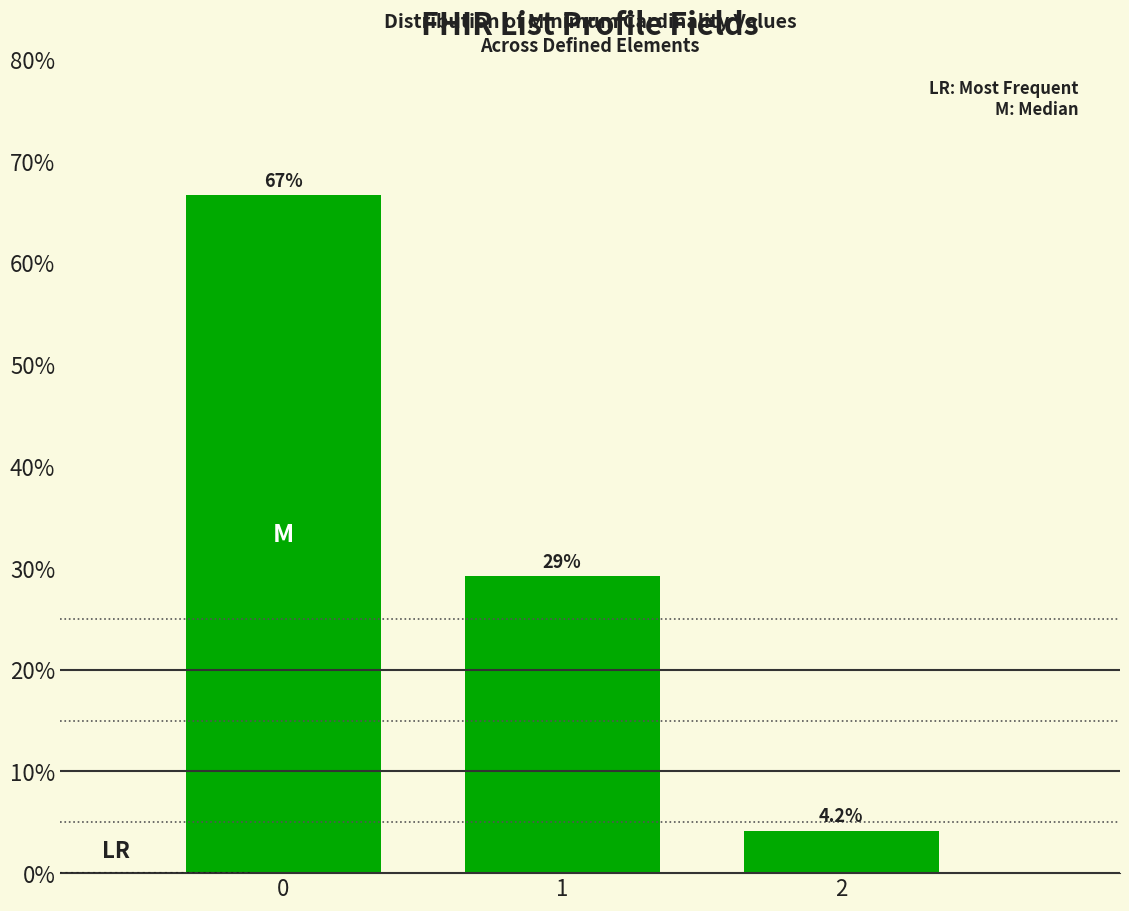

Reading right to left, list all the values displayed in this chart.

2=4.2	1=29.2	0=66.7